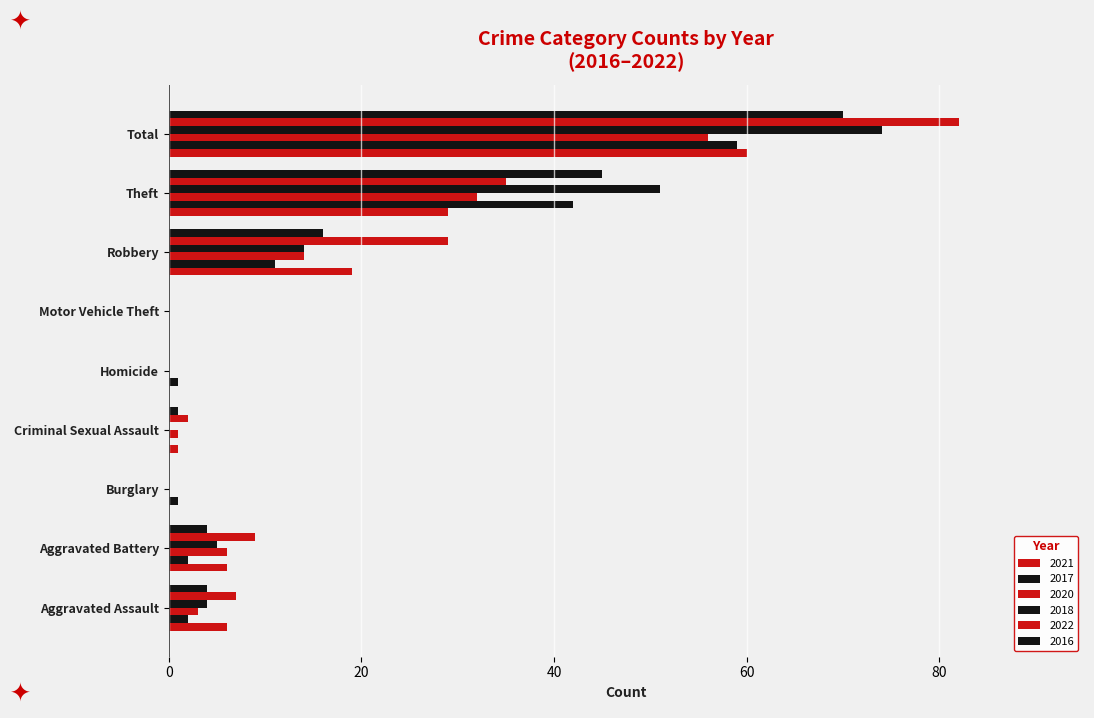

Count the number of data series in this chart.

6